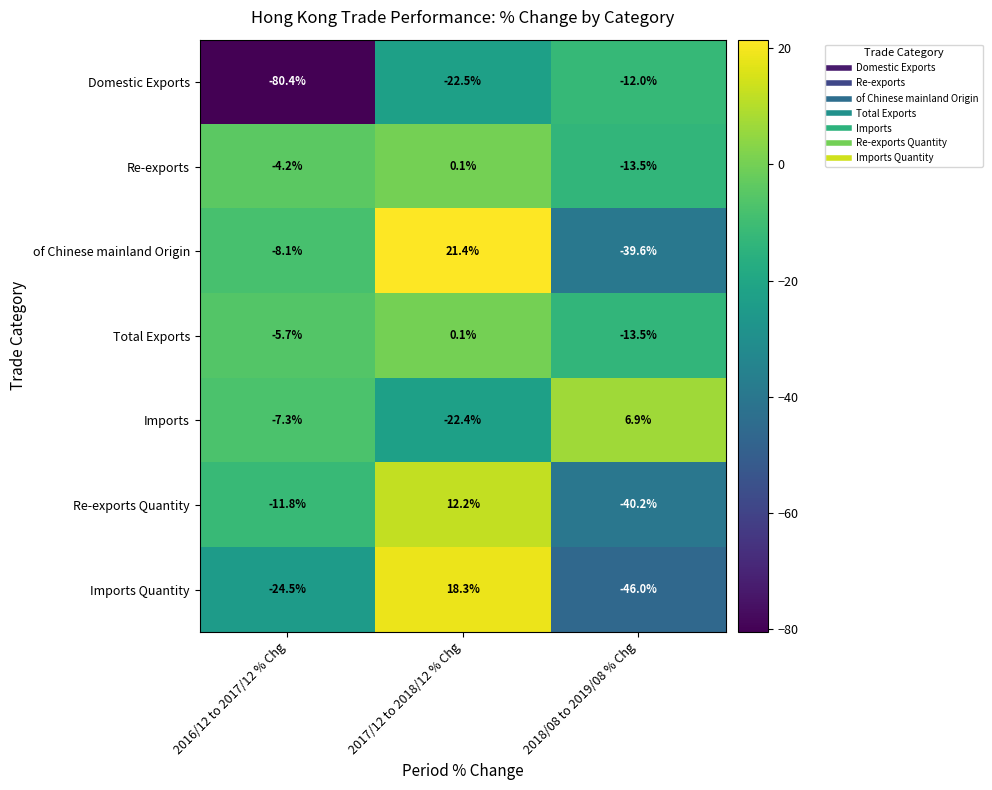

What is the difference between the highest and lowest values at 2017/12 to 2018/12 % Chg?

43.9